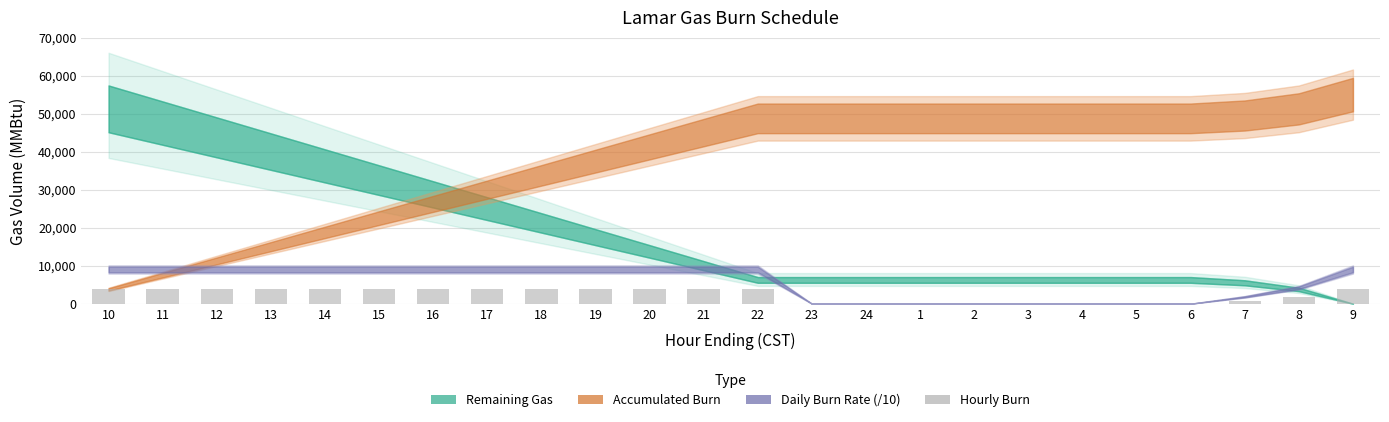

What is the maximum value shown in the chart?

3750